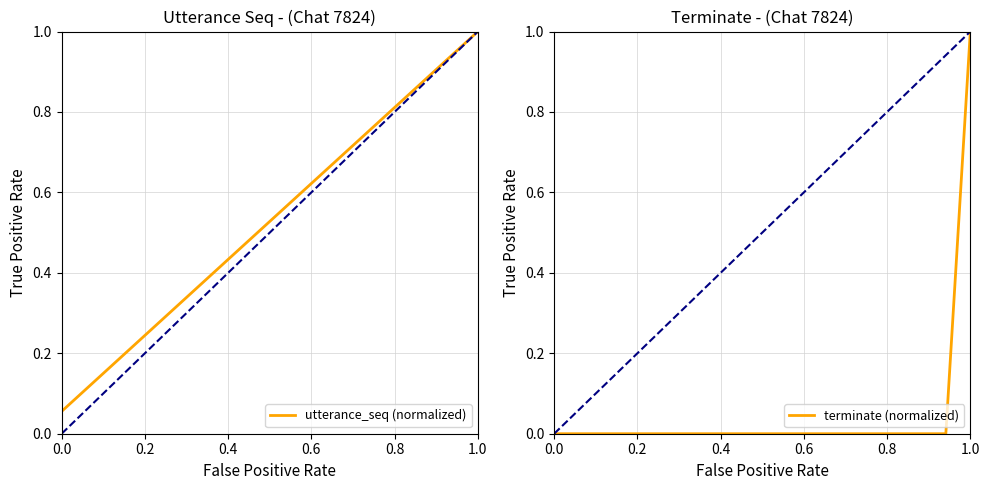

What is the average value of the terminate (normalized) series?

0.1